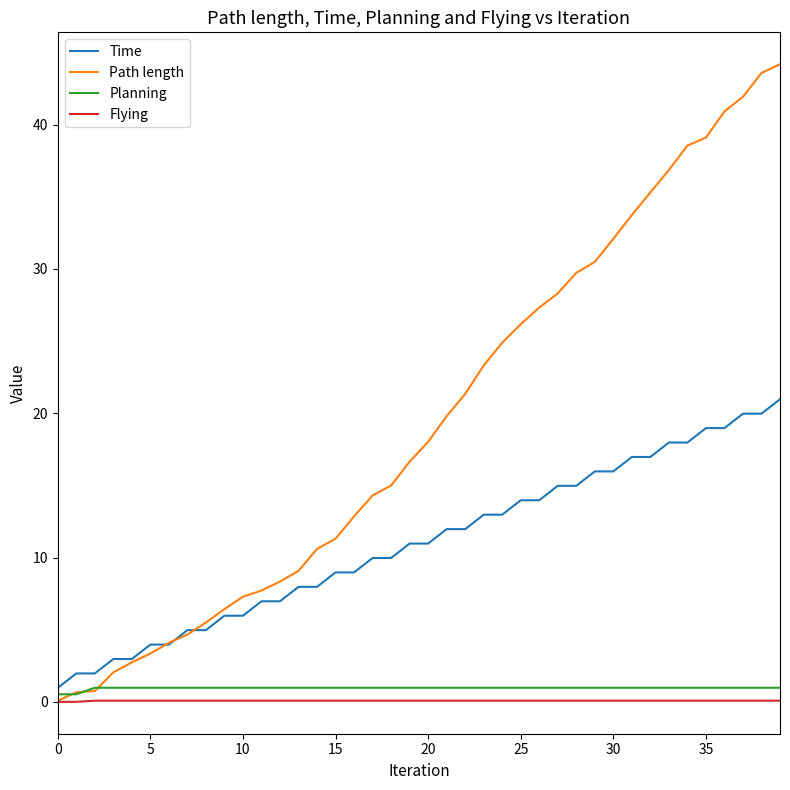

How many lines are shown in the chart?

4